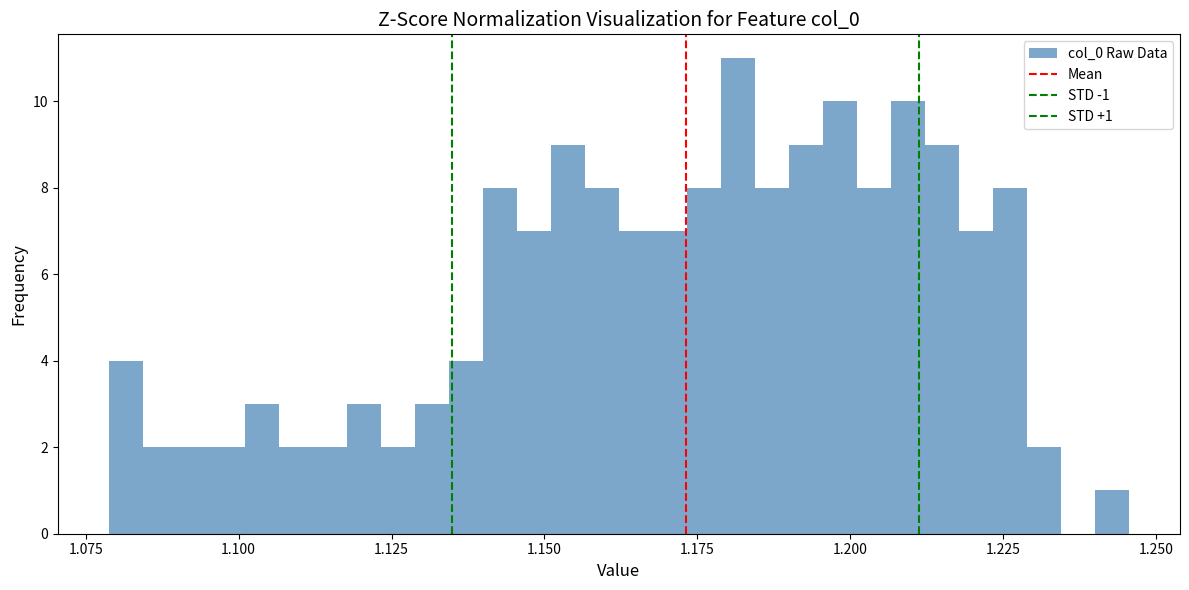

Read against the x-axis, roughly where is the centre of the tallest bar?

1.180